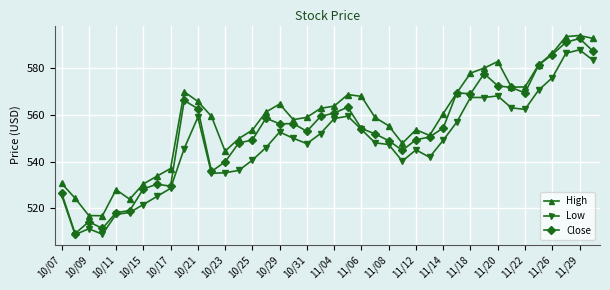

True or false: Close has more than 1 interior local peaks.

True